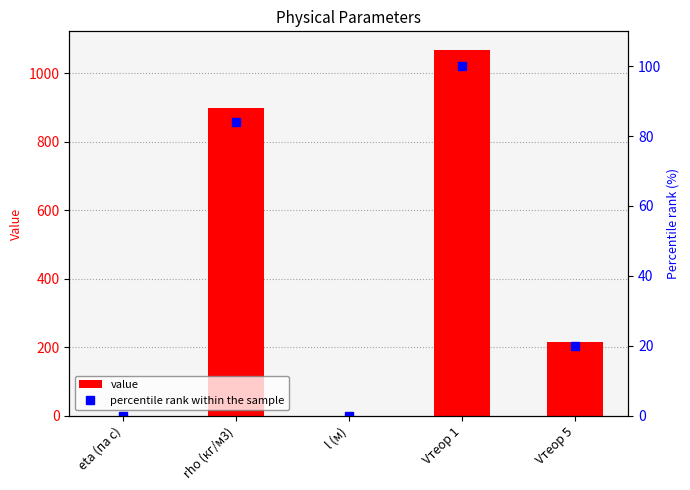

Reading right to left, what are all the values shown in this chart?

value: Vтеор 5=213.8	Vтеор 1=1069.1	l (м)=0.0	rho (кг/м3)=898.0	eta (па с)=0.0
percentile rank within the sample: Vтеор 5=20.0	Vтеор 1=100.0	l (м)=0.0	rho (кг/м3)=84.0	eta (па с)=0.0